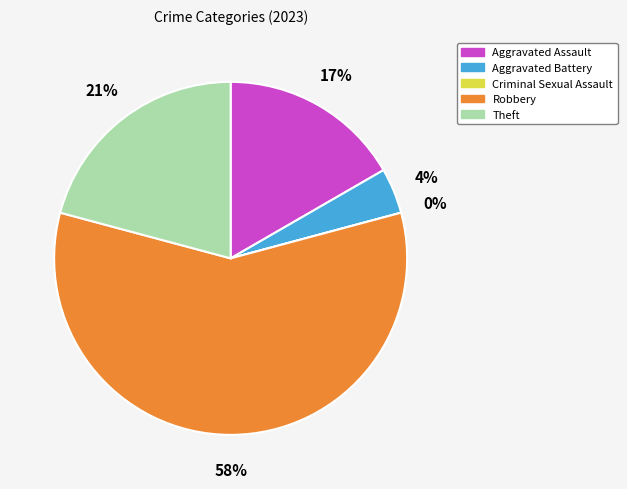

What is the ratio of the value at Theft to the value at Robbery?

0.4